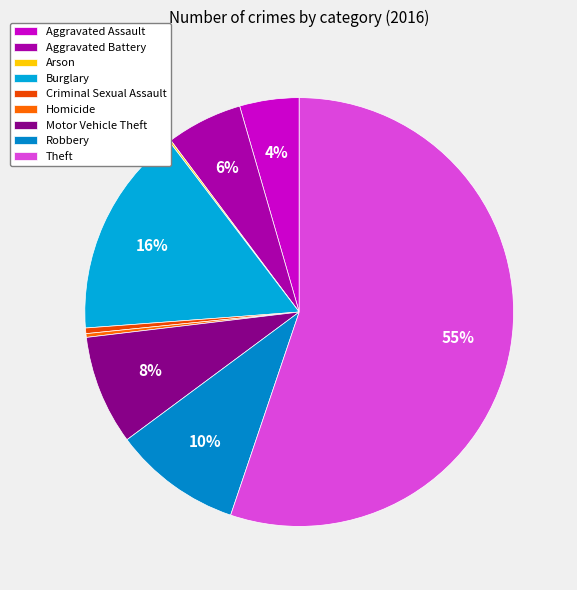

Is it true that Arson is 0% of the pie?

True